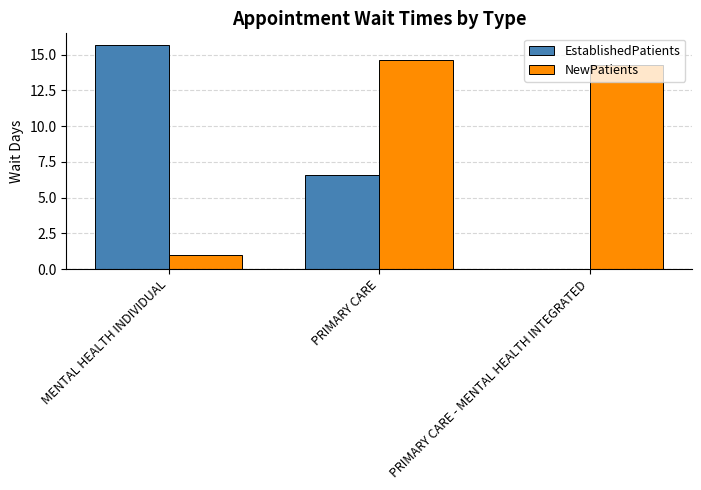

Which series has the largest total across all categories?

NewPatients